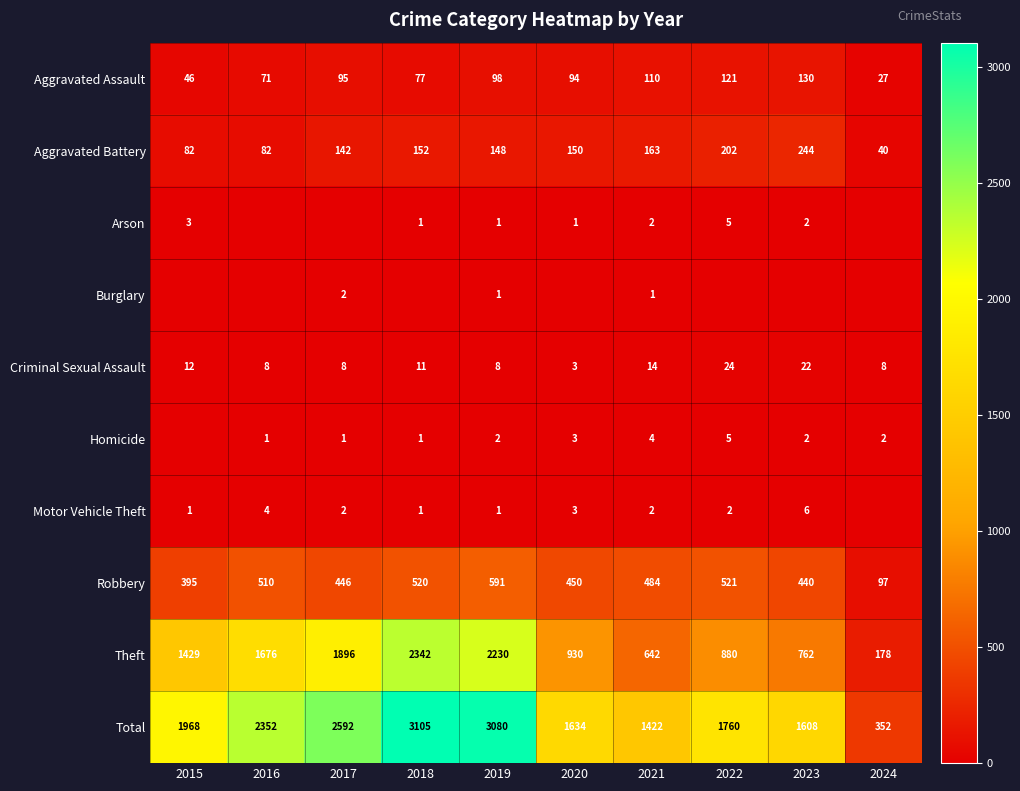

What is the total value across all series at 2018?

6210